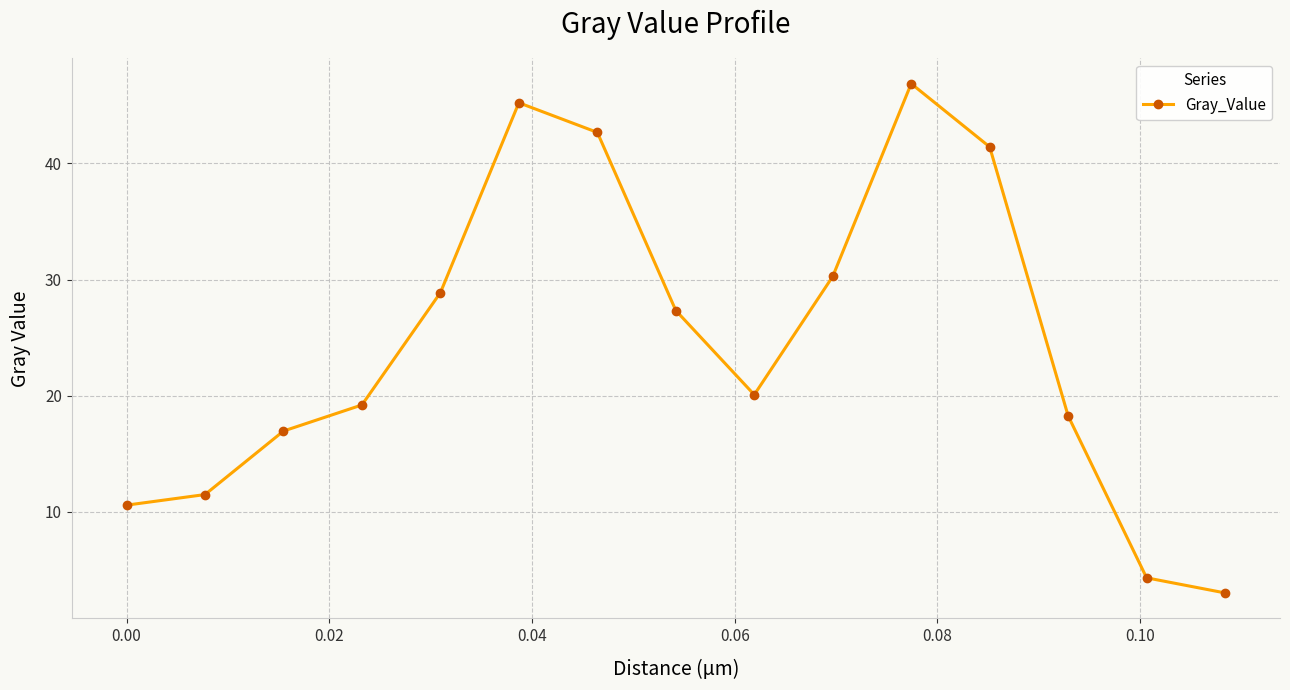

What is the average value?

24.4